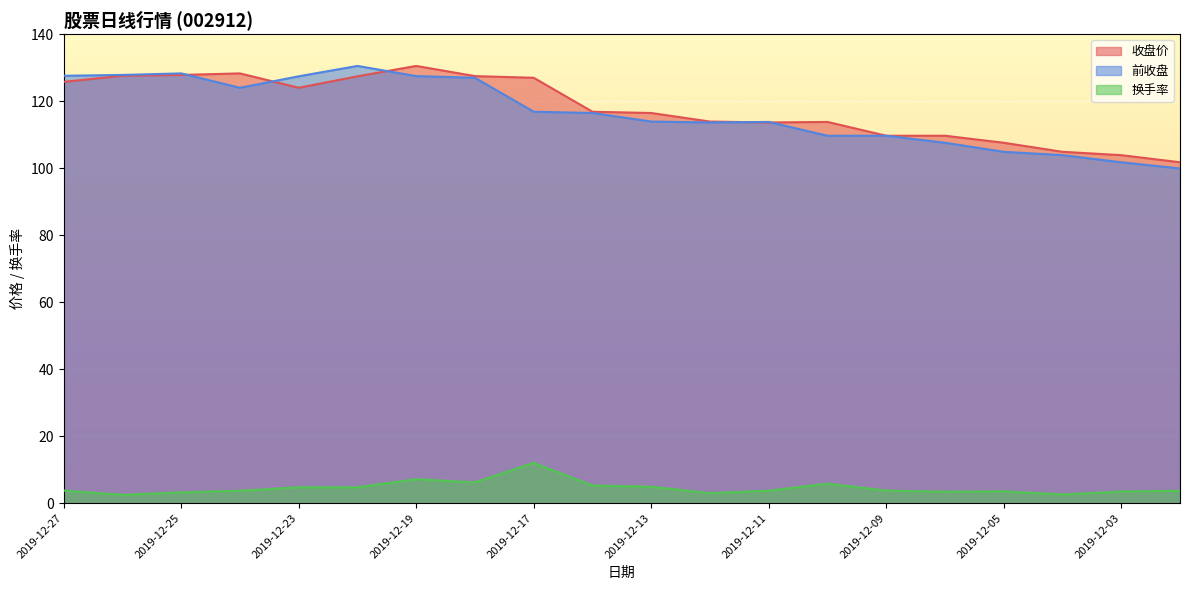

How many values in the 收盘价 series exceed 116?

11